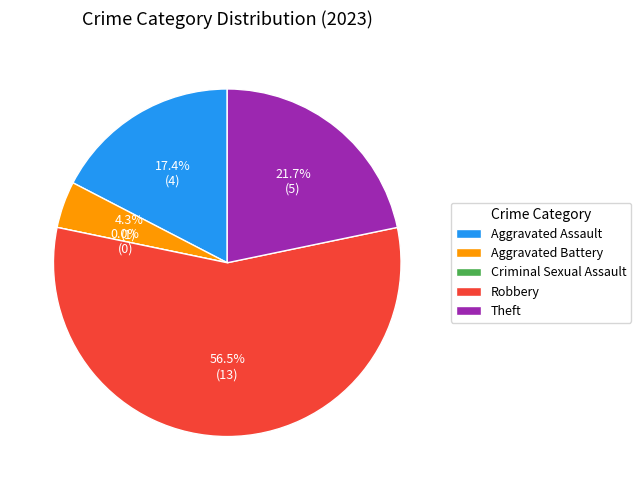

Rank the categories by value from highest to lowest.

Robbery, Theft, Aggravated Assault, Aggravated Battery, Criminal Sexual Assault